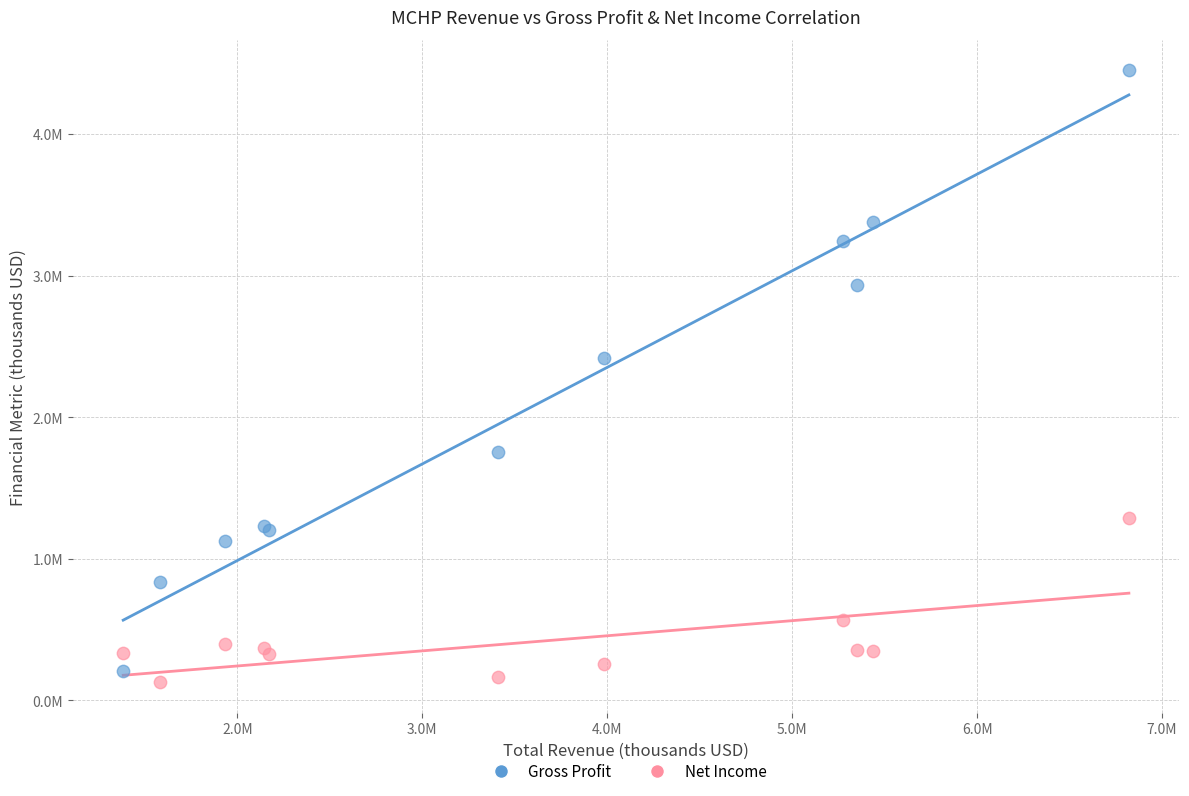

What are all the series names shown in the legend?

Gross Profit, Net Income